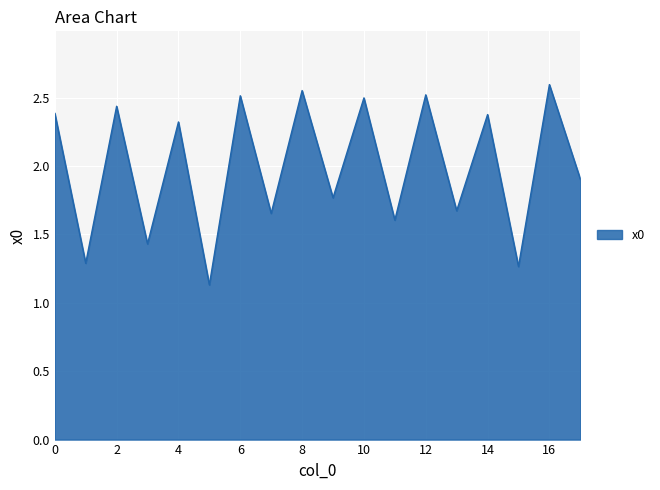

What is the average value?

2.0